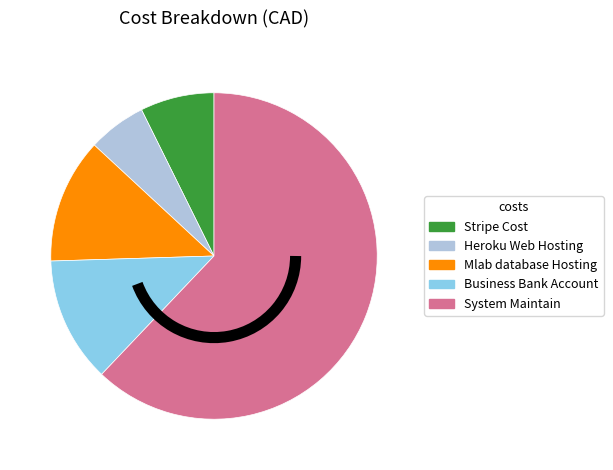

The Mlab database Hosting slice represents 4% of the pie. True or false?

False